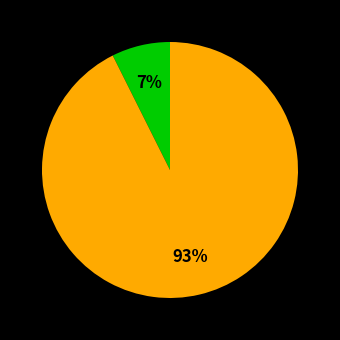

To the nearest percent, what is the average slice percentage?

50%